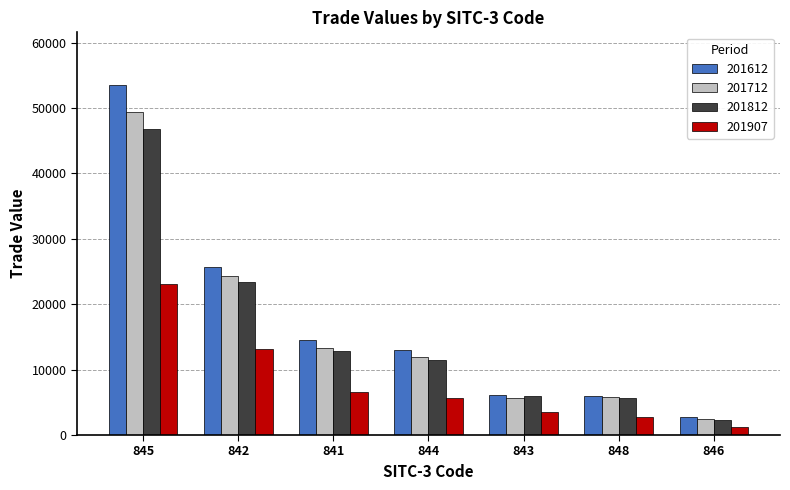

Are the bars grouped side by side (vs. stacked)?

Yes